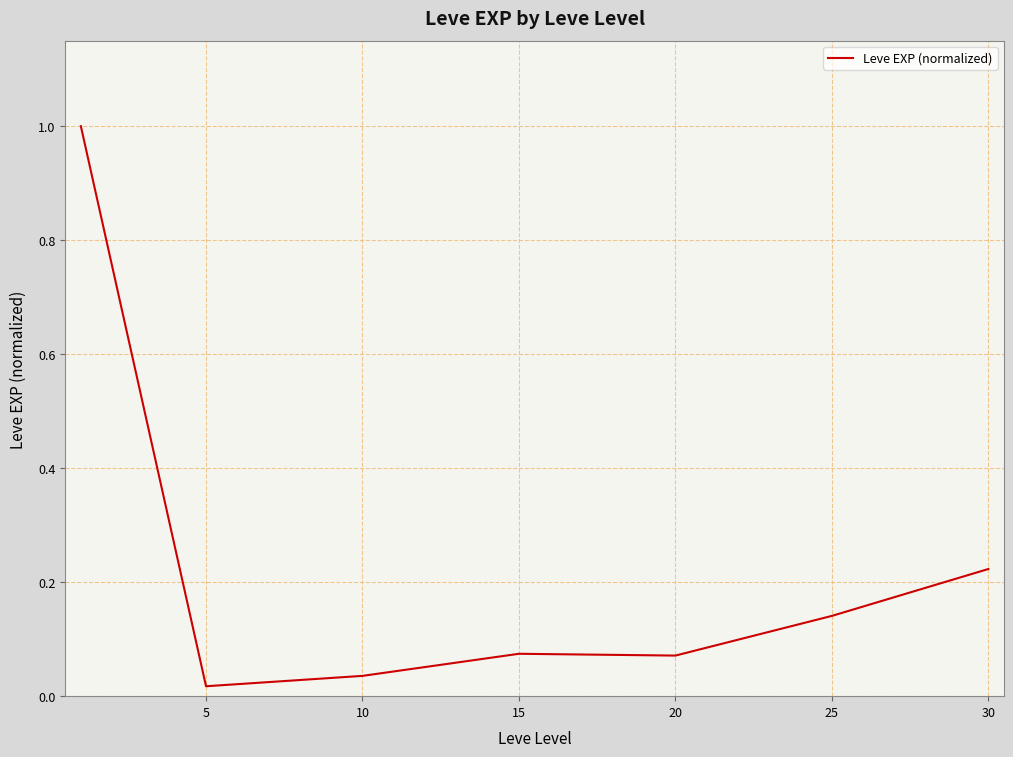

True or false: the data has more than 2 interior local peaks.

False